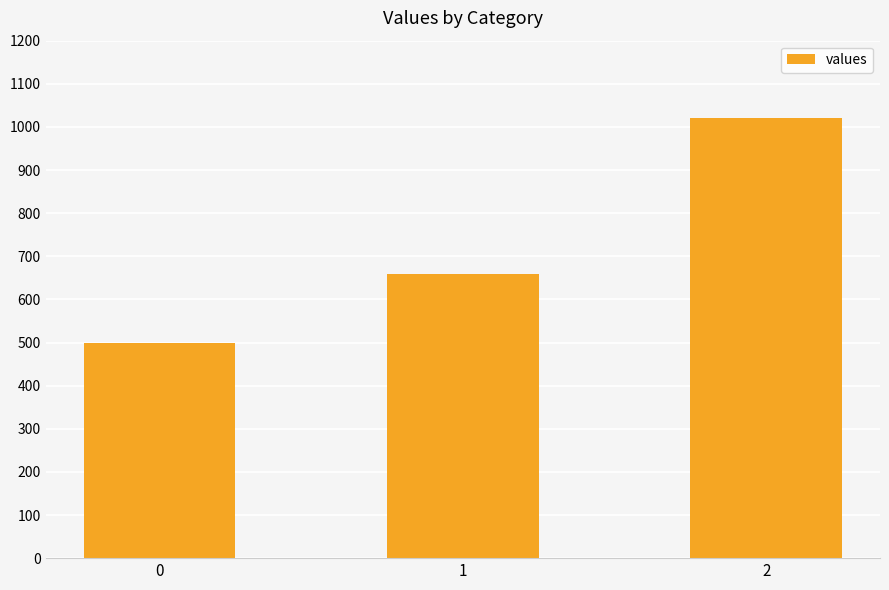

Reading right to left, what are all the values shown in this chart?

1020	660	500